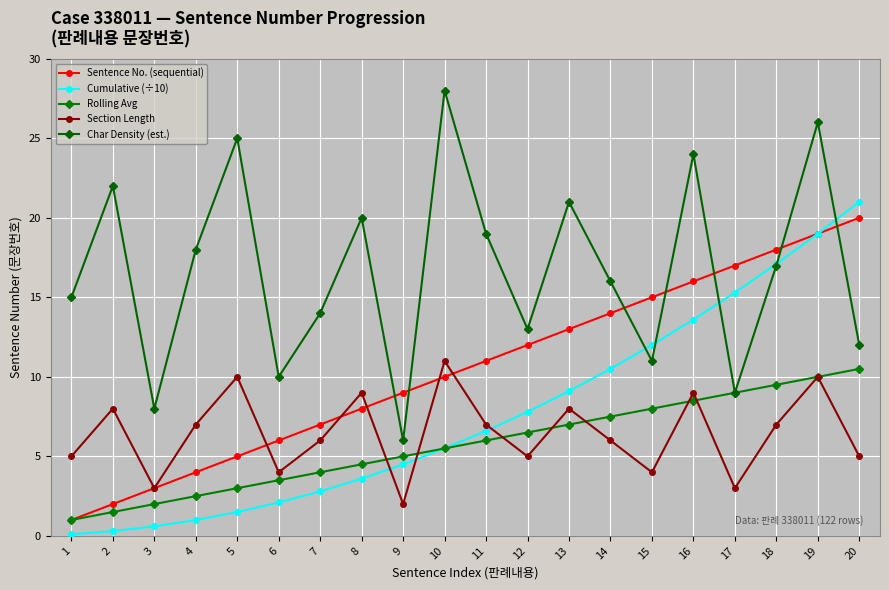

What are all the series names shown in the legend?

Sentence No. (sequential), Cumulative (÷10), Rolling Avg, Section Length, Char Density (est.)